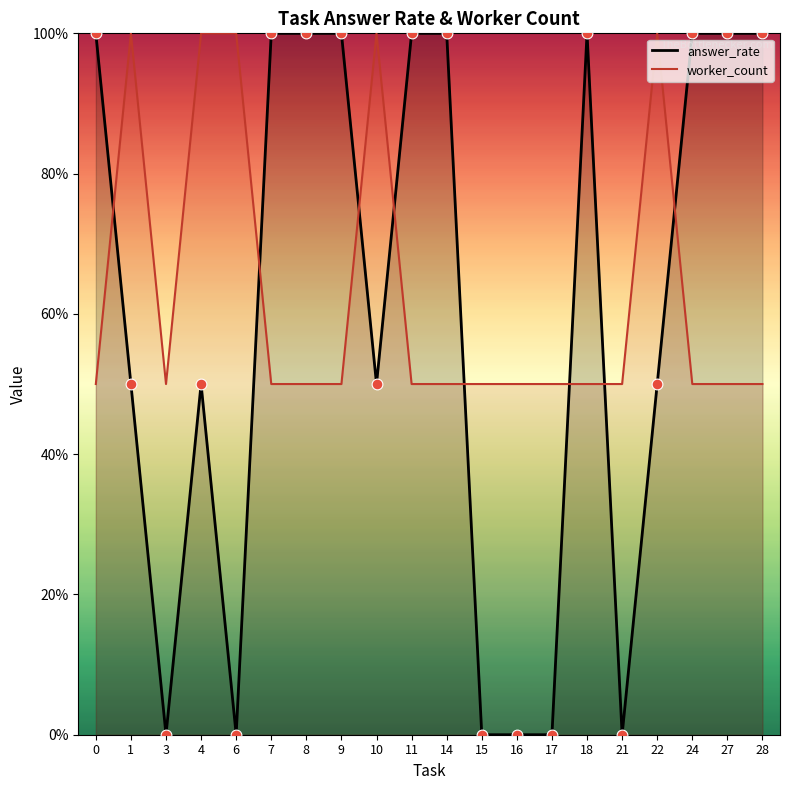

Which series has the largest total across all categories?

worker_count